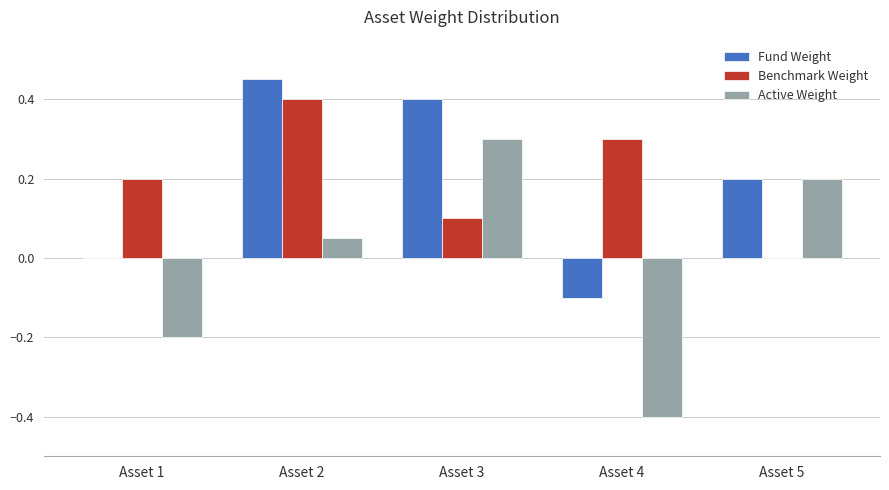

At which category is the sum across all series the highest?

Asset 2